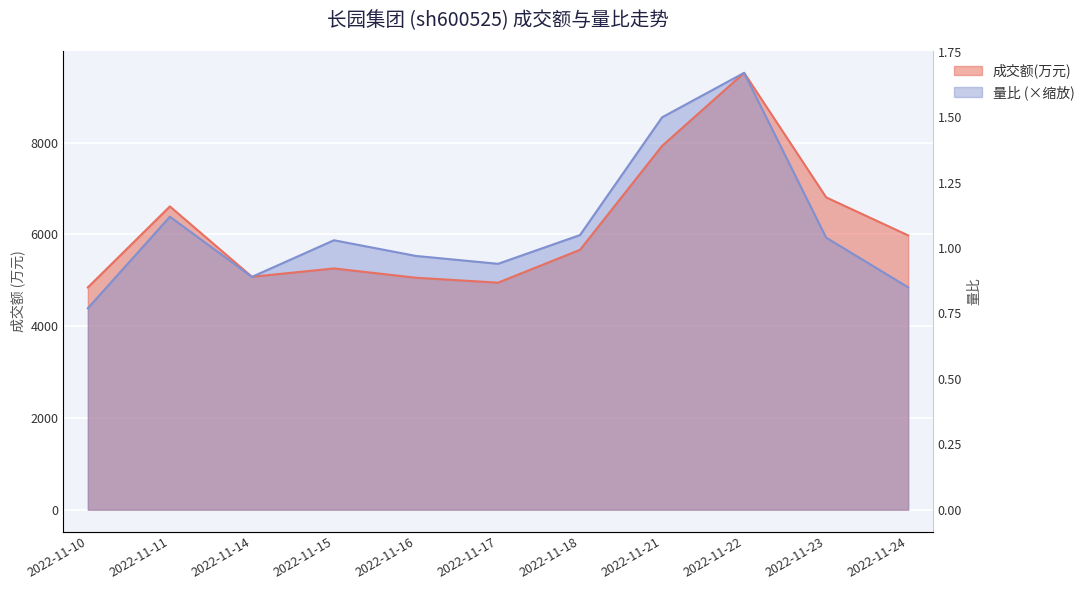

Where is the first local minimum for 成交额(万元)?

2022-11-14